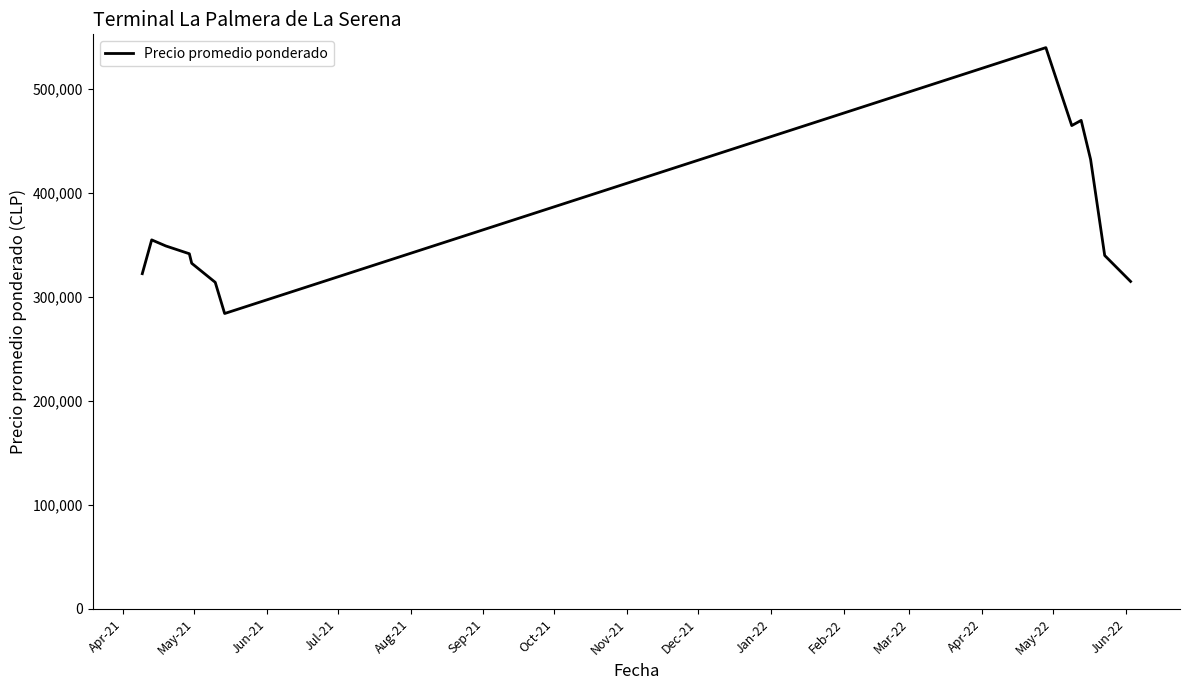

What is the minimum value shown in the chart?

284166.7